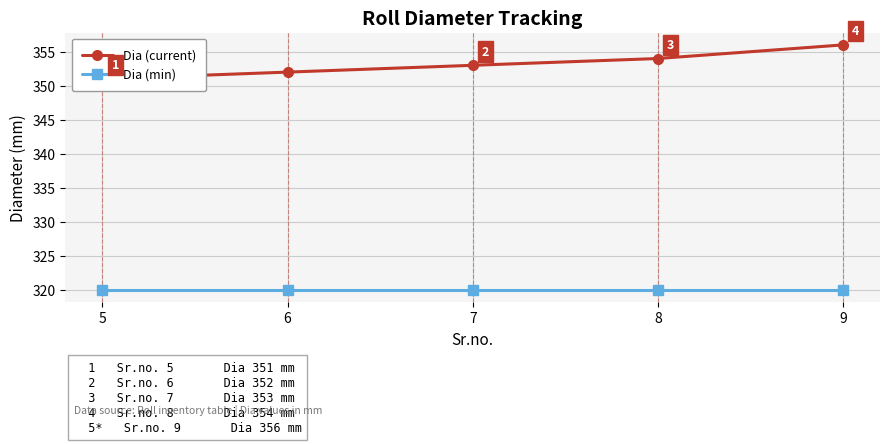

List the series in order of their peak value, lowest first.

Dia (min), Dia (current)